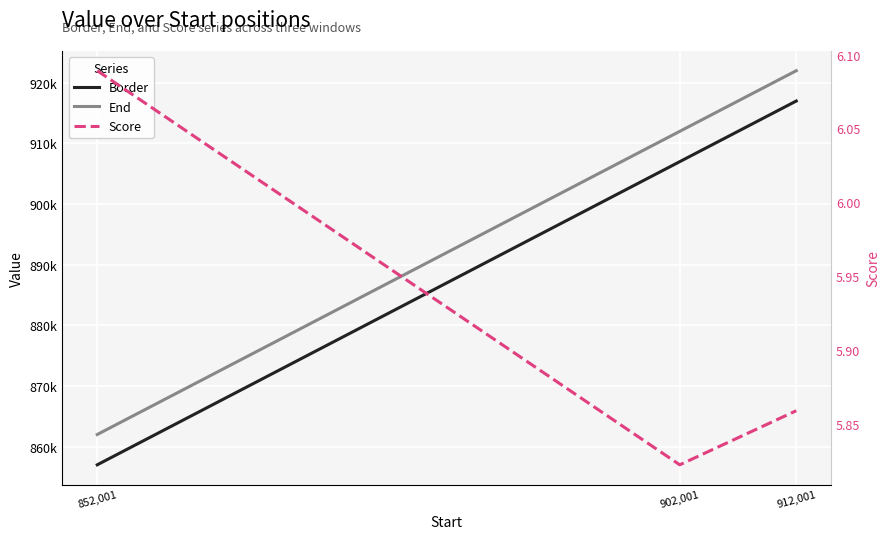

What is the sum of the End values at 902,001 and 912,001?

1834002.0